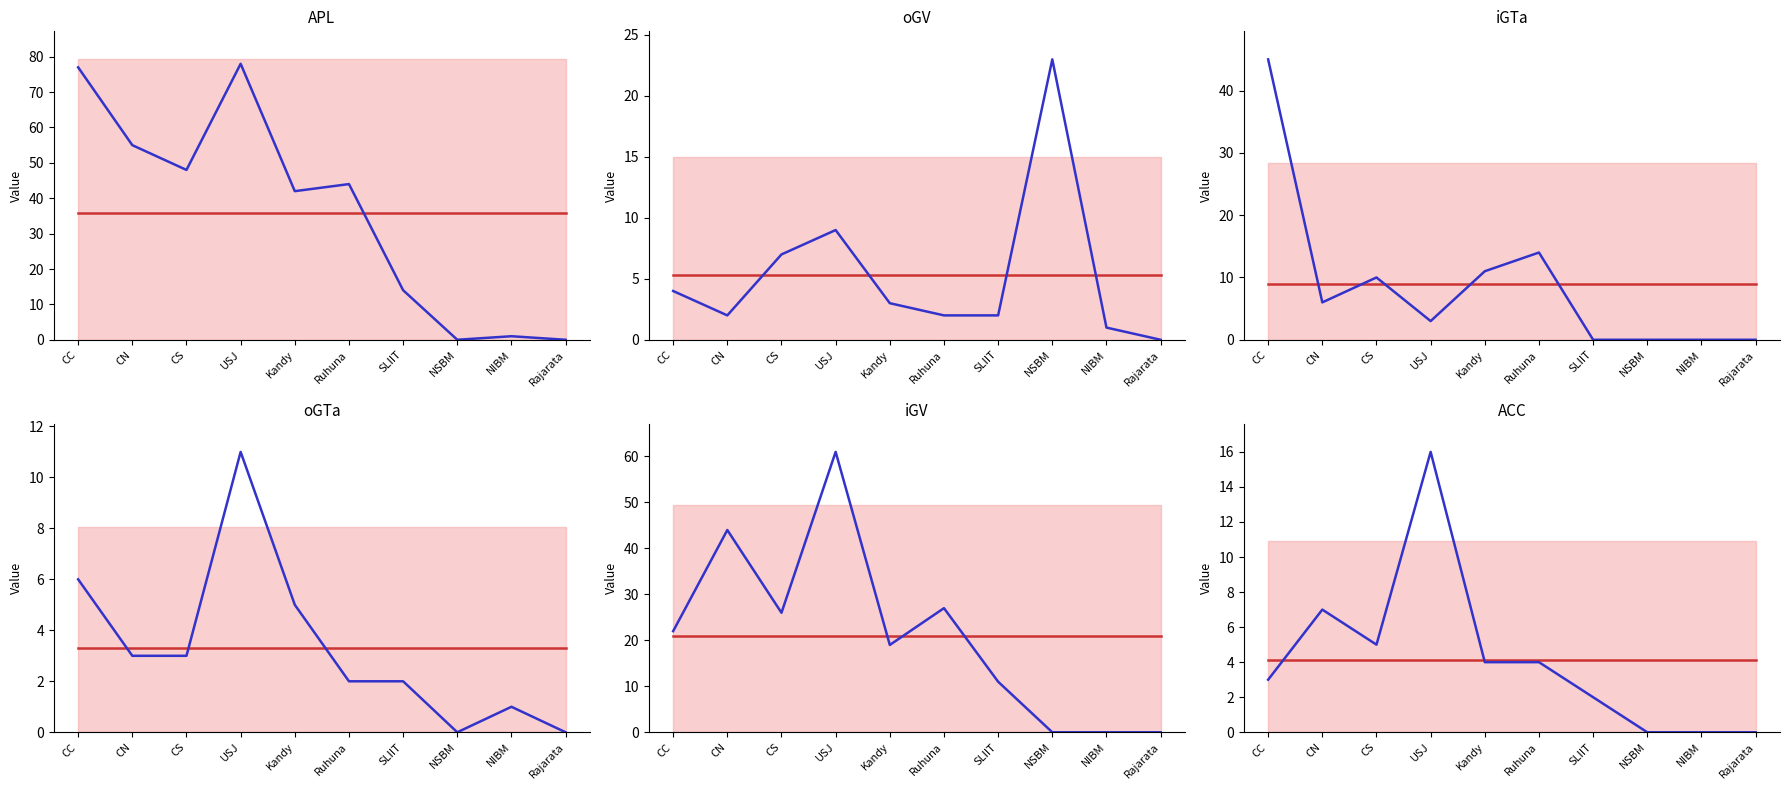

Which series changed the most between SLIIT and Rajarata?

APL